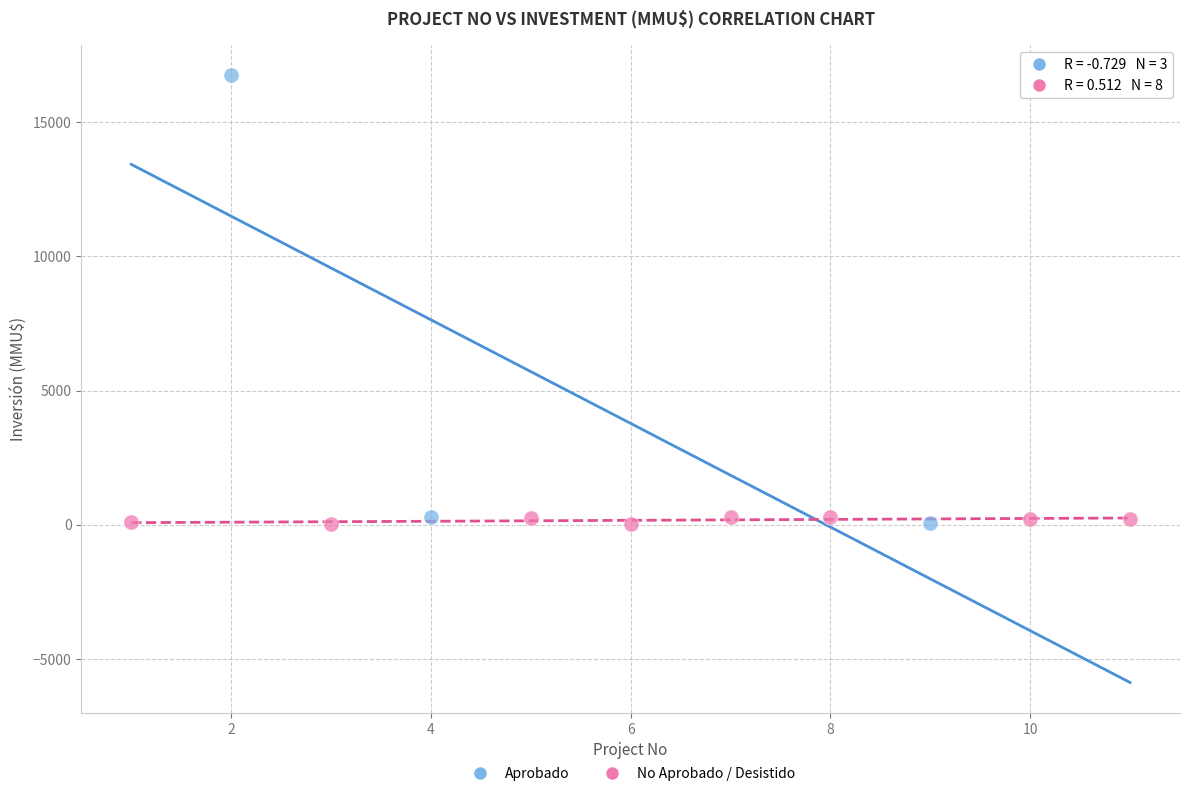

Which series contains the highest Y value?

Aprobado